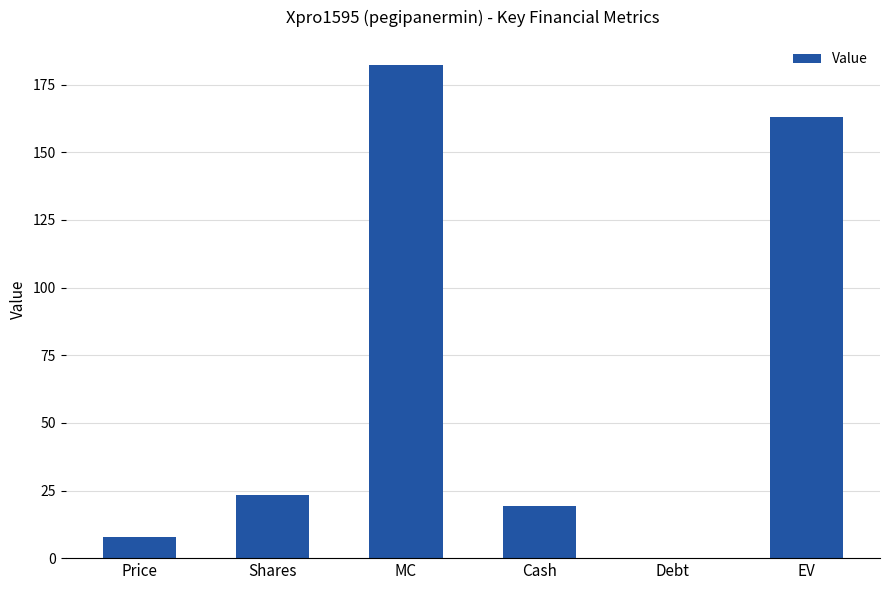

Where is the data nearest to the value 91?

Shares